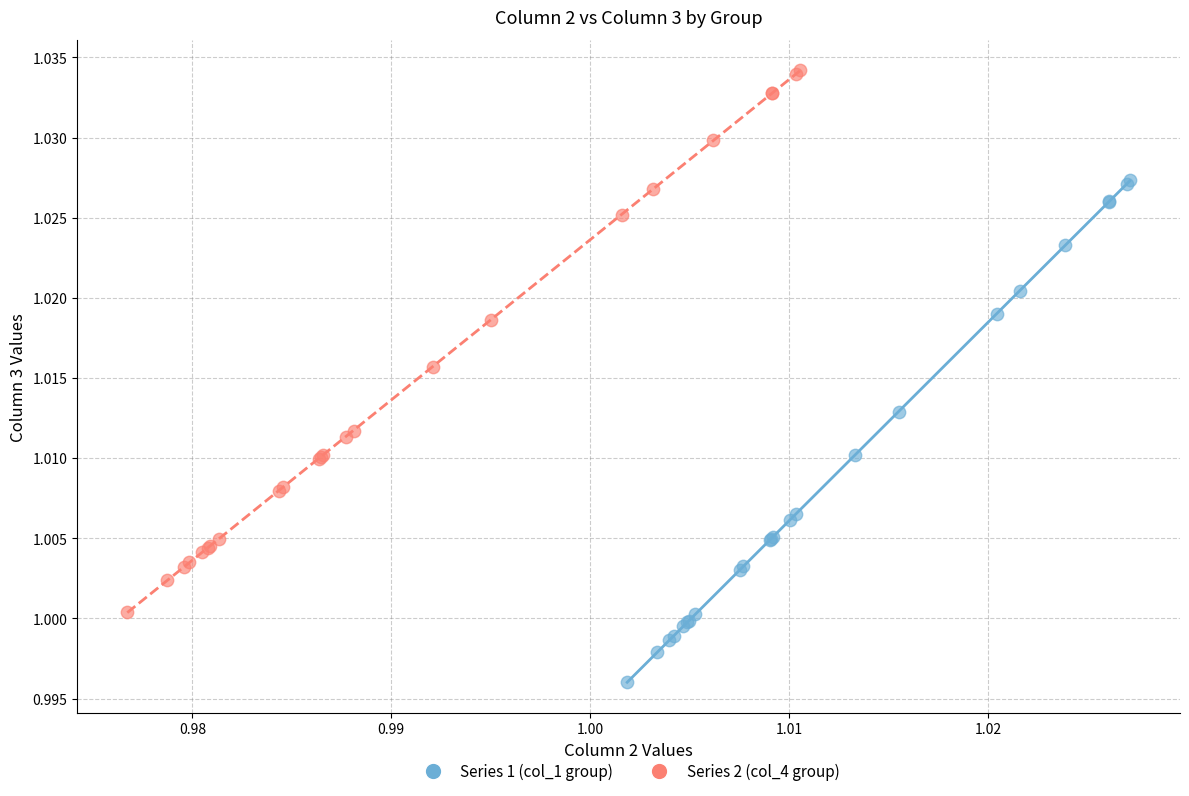

Which series reaches the minimum Y coordinate?

Series 1 (col_1 group)